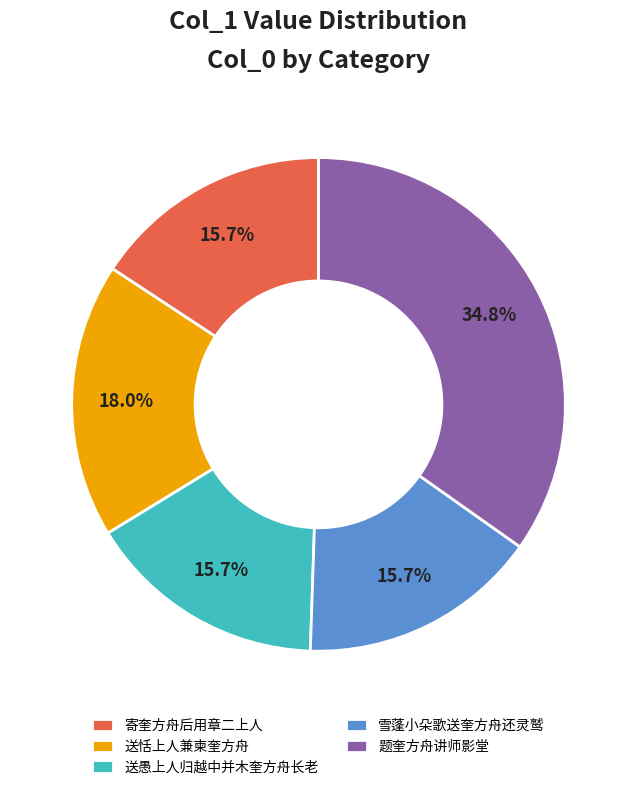

How many slices are in this pie chart?

5